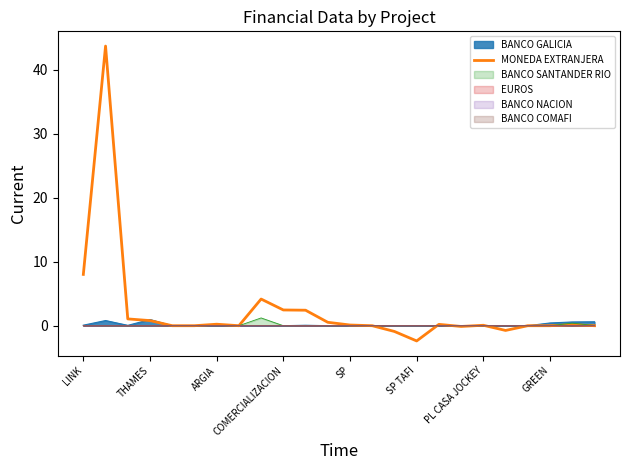

Which series has the widest spread of values?

MONEDA EXTRANJERA